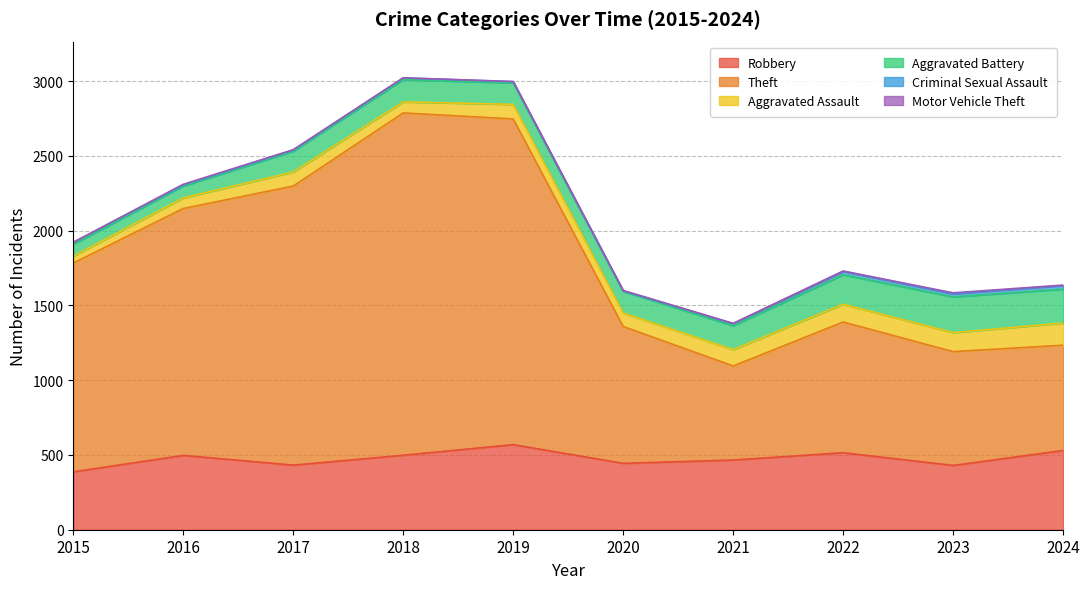

How many interior local valleys does the Theft series have?

1